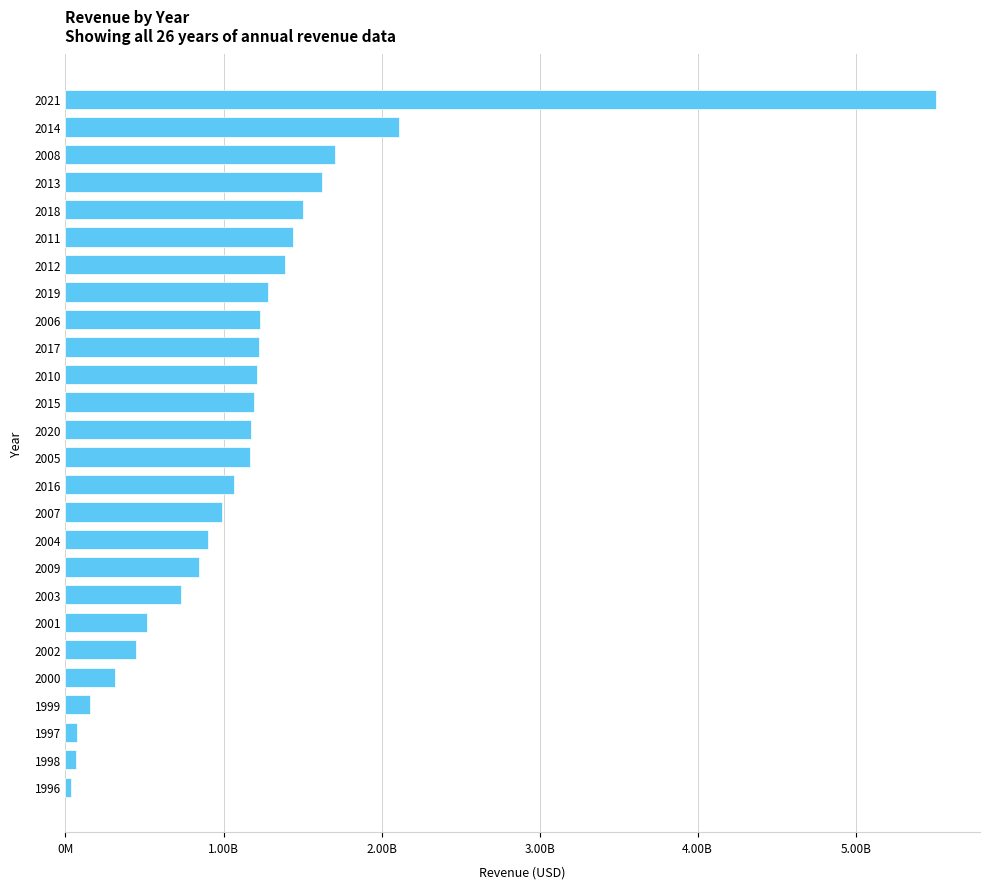

What is the smallest value displayed?

31900000